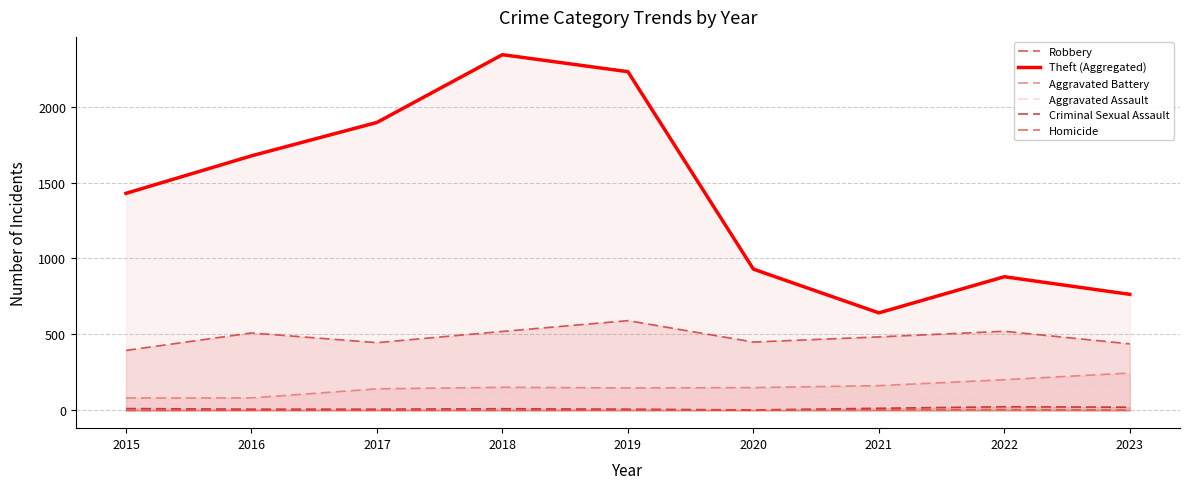

How many Homicide values are between 1 and 3?

6